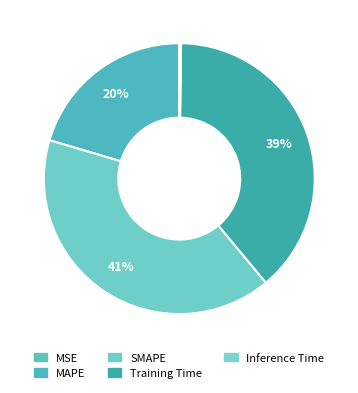

Does MAPE represent more than half of the total?

No